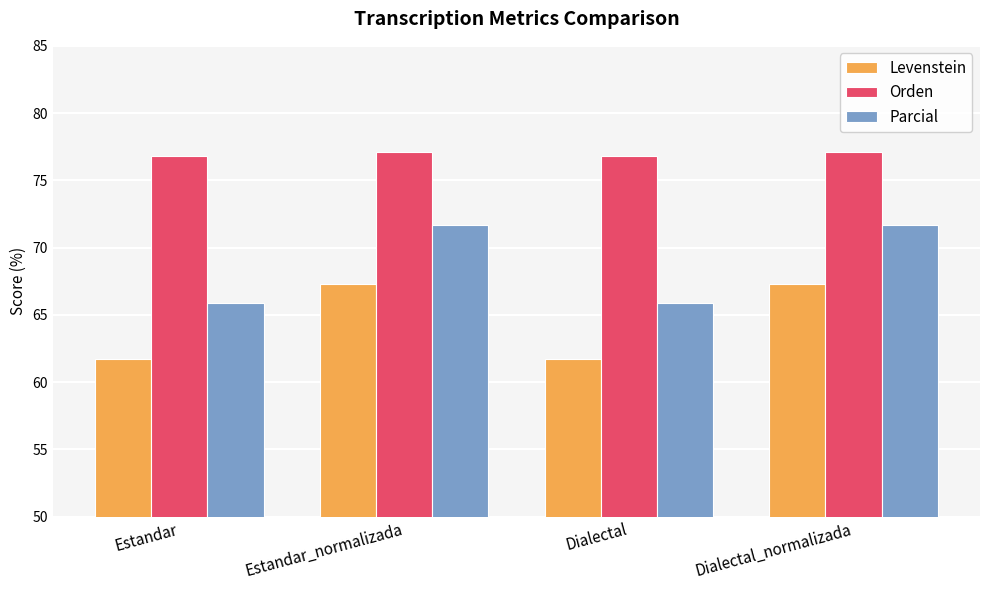

Reading left to right, extract all data points from this chart.

Levenstein: 61.7	67.3	61.7	67.3
Orden: 76.8	77.1	76.8	77.1
Parcial: 65.9	71.7	65.9	71.7